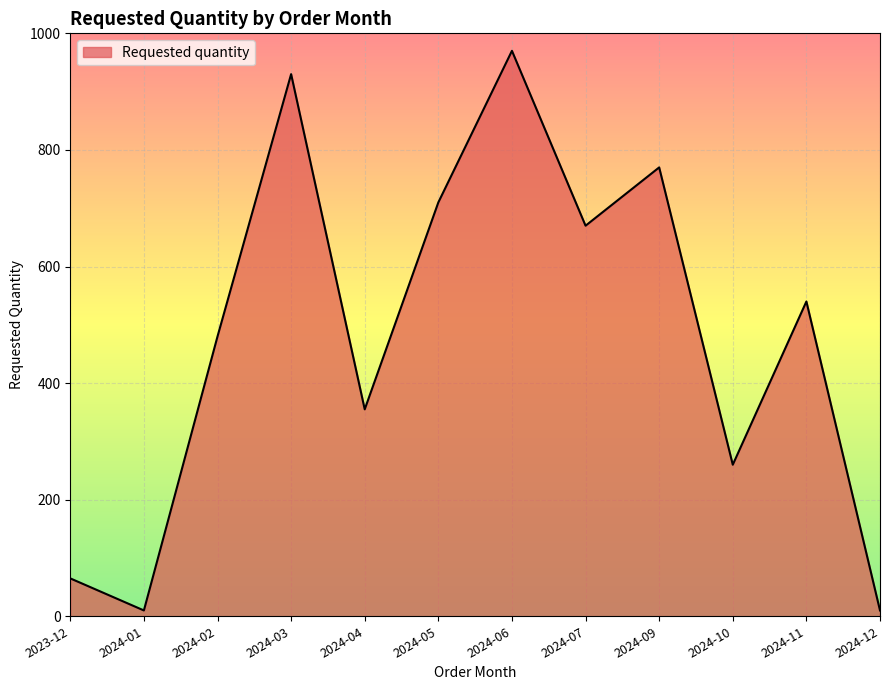

What is the minimum value shown in the chart?

10